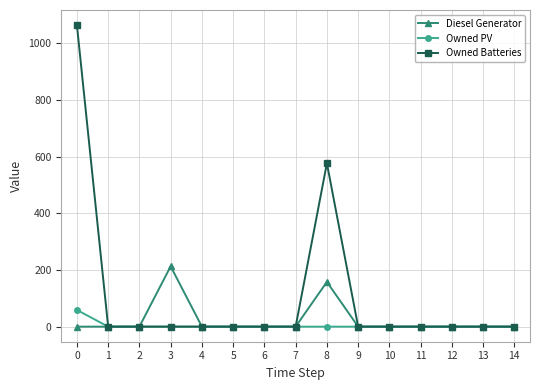

Rank the series by their maximum value, from lowest to highest.

Owned PV, Diesel Generator, Owned Batteries